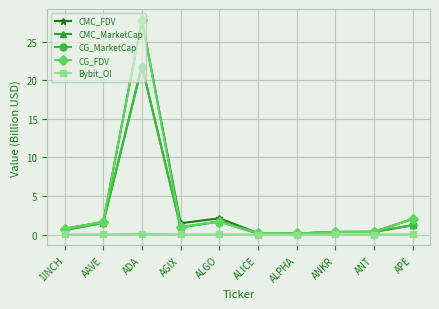

The CMC_MarketCap series shows 0.9 at AGIX. True or false?

True